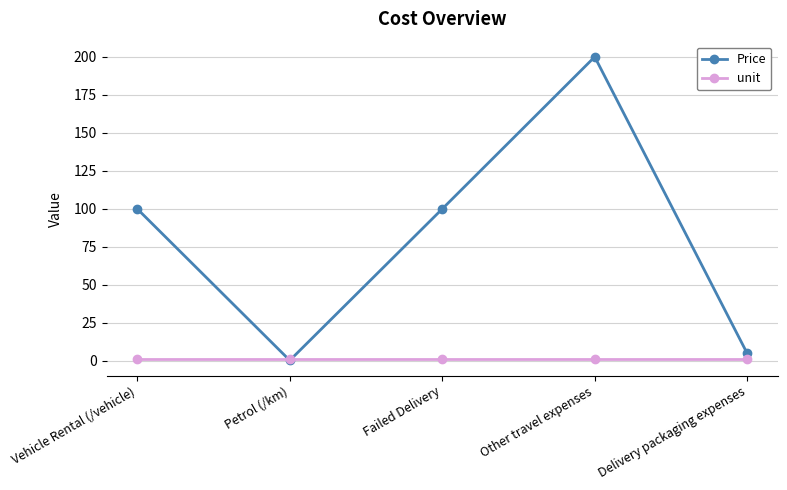

In Price, how many points are higher than both neighbors (excluding endpoints)?

1